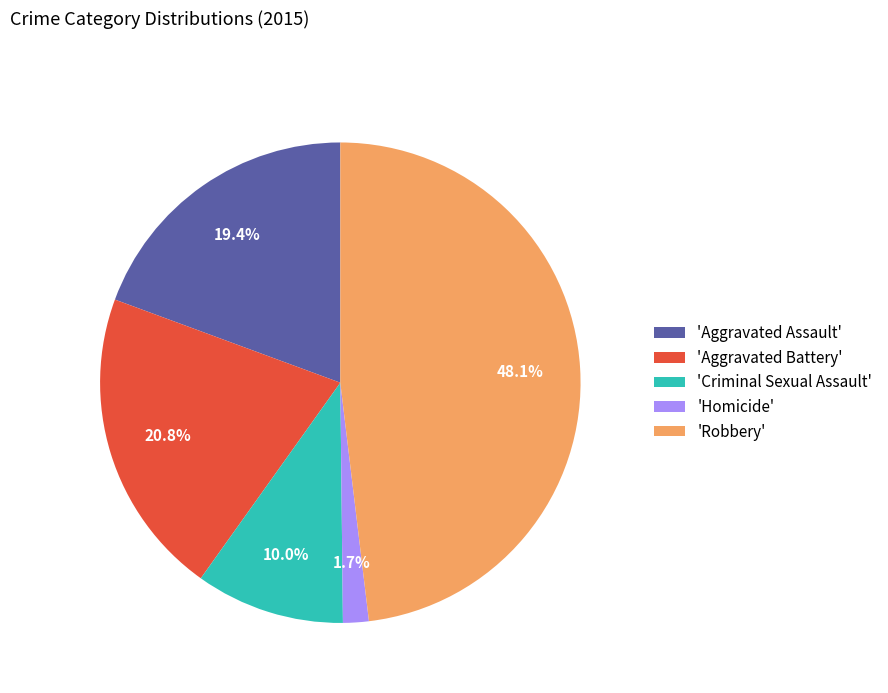

Count the number of slices in the pie.

5